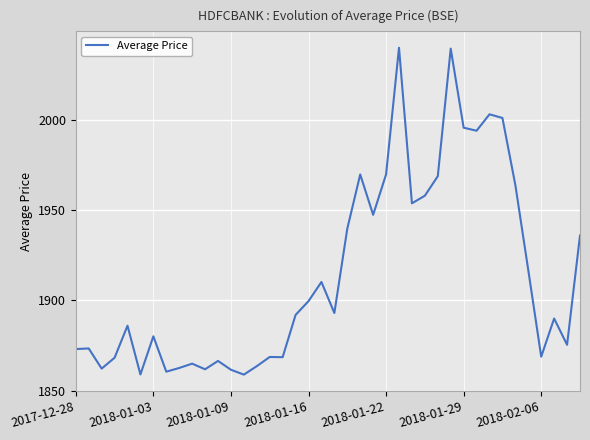

What is the difference between the maximum and minimum values?

181.1